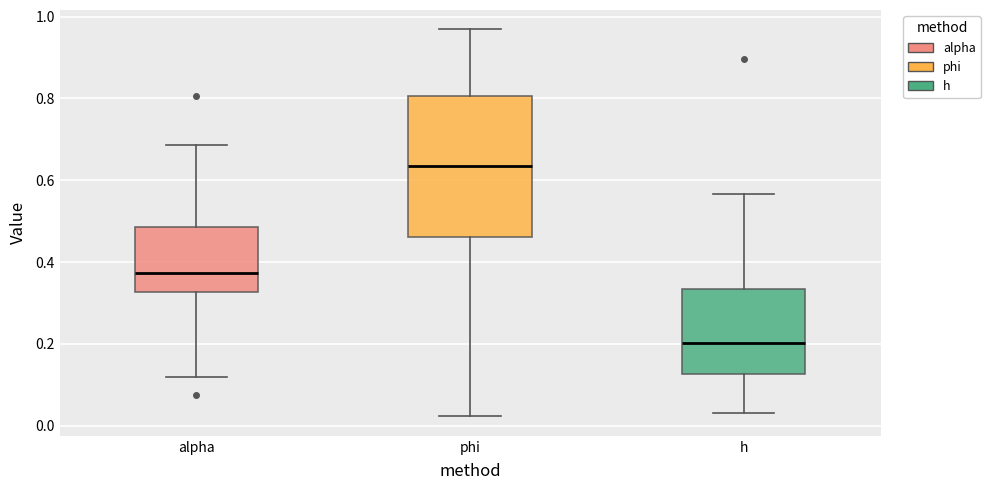

Reading left to right, transcribe this box plot: for each box, give where its median line is, the range the box spans, and where its two whiskers end, as read against the y-axis. The values are not printed on the chart, so give them approximately, as read against the axis.

alpha: median 0.38, box 0.32 to 0.48, whiskers 0.12 to 0.68
phi: median 0.64, box 0.46 to 0.80, whiskers 0.02 to 0.96
h: median 0.20, box 0.12 to 0.34, whiskers 0.04 to 0.56